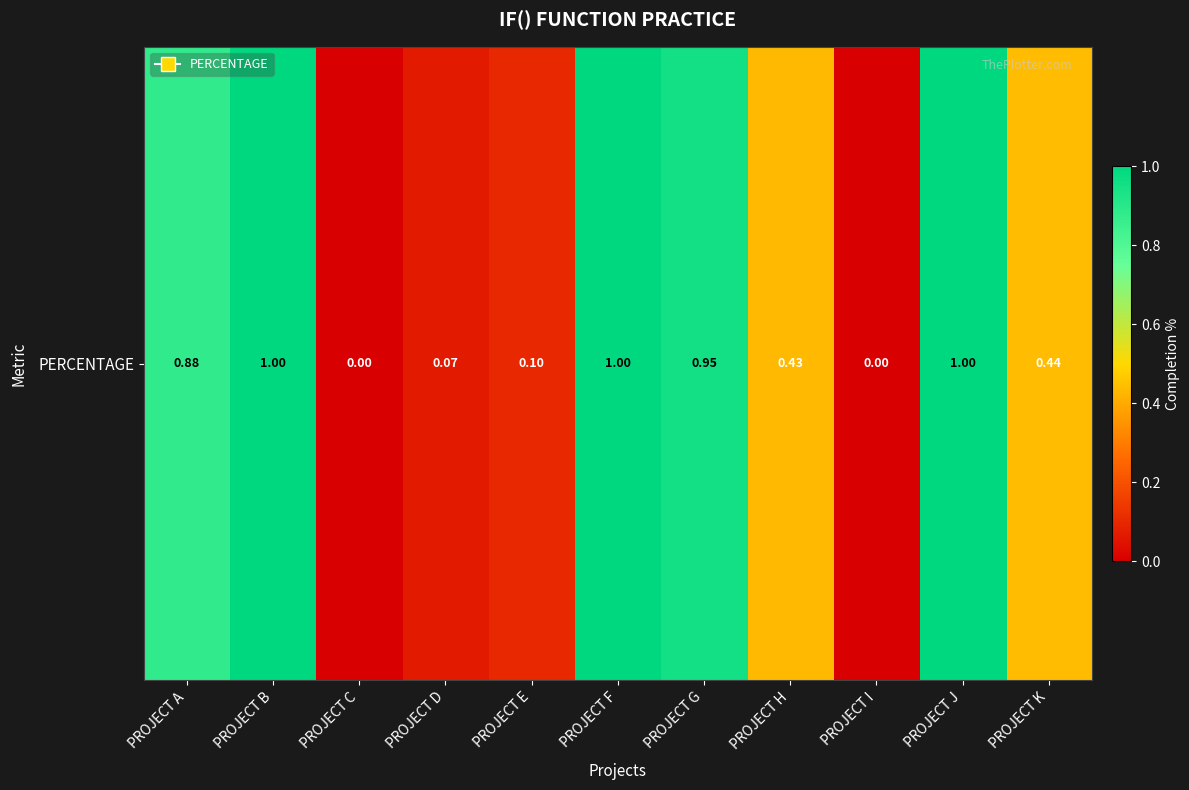

Rank the categories by value from lowest to highest.

PROJECT C, PROJECT I, PROJECT D, PROJECT E, PROJECT H, PROJECT K, PROJECT A, PROJECT G, PROJECT B, PROJECT F, PROJECT J